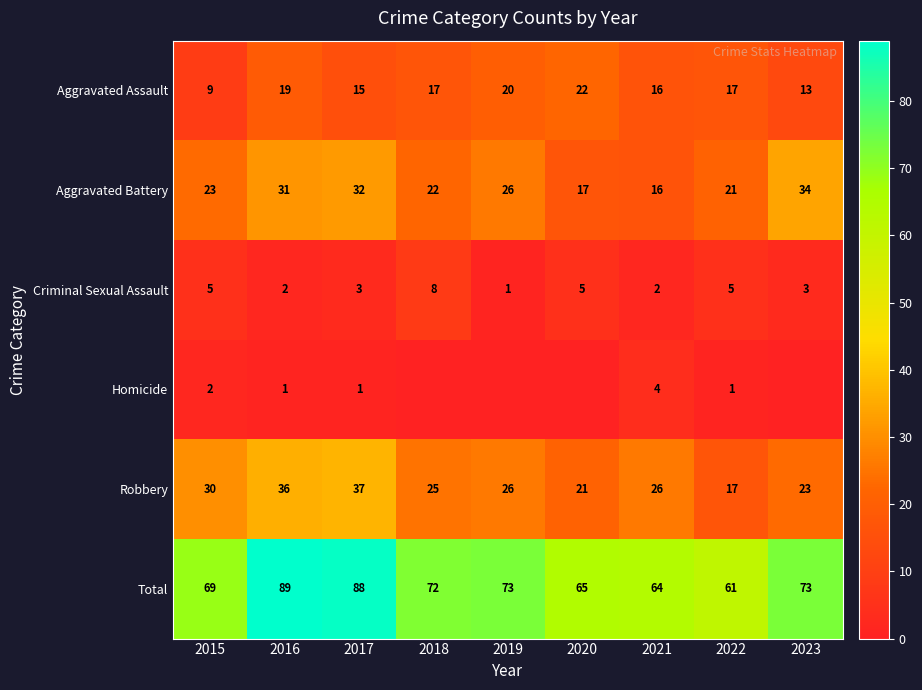

Count the Robbery values in the range 23 to 30.

5